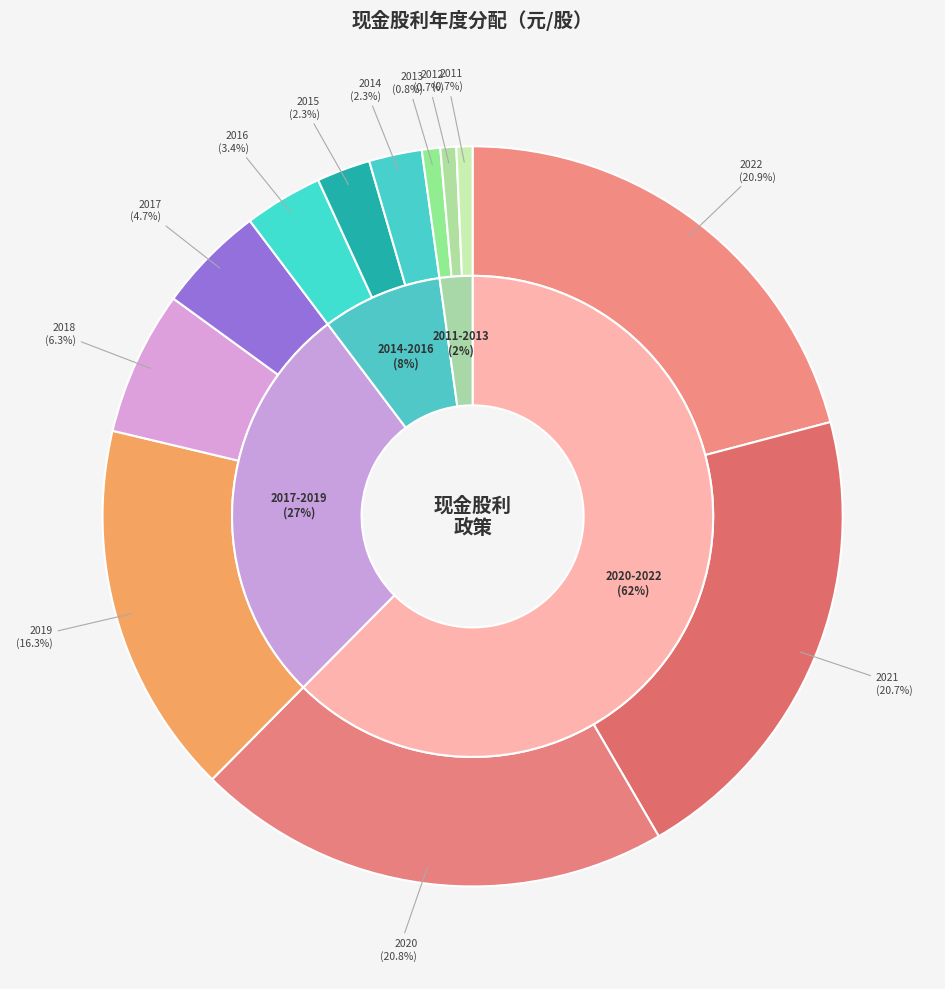

To the nearest percent, what is the combined percentage of 2021 and 2014?

23%